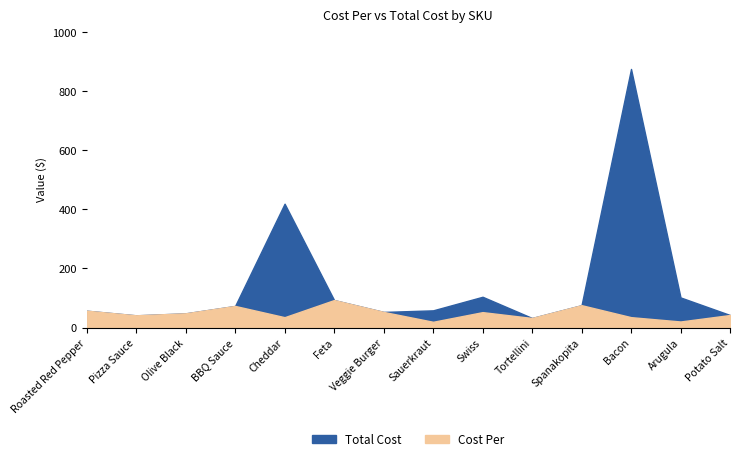

The value of Total Cost at 4254710 is 68.9. True or false?

False